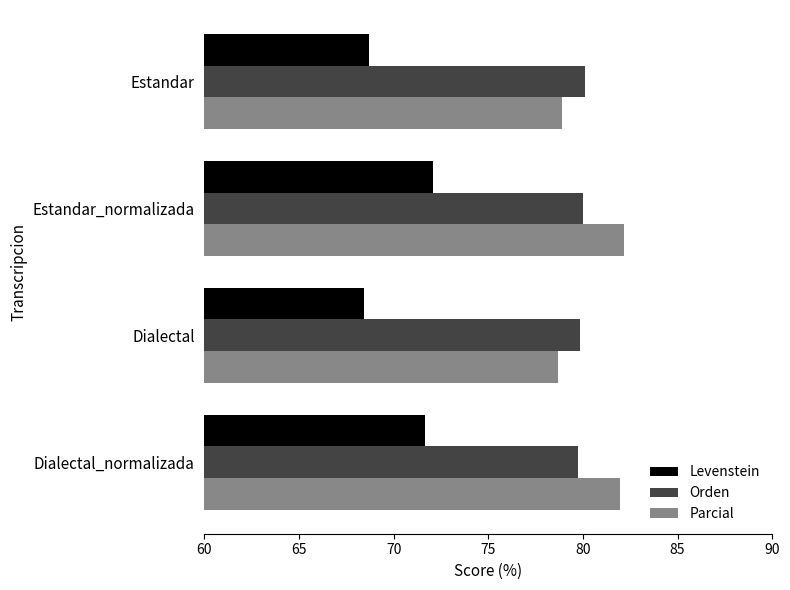

Is it true that Orden equals 39.6 at Dialectal?

False